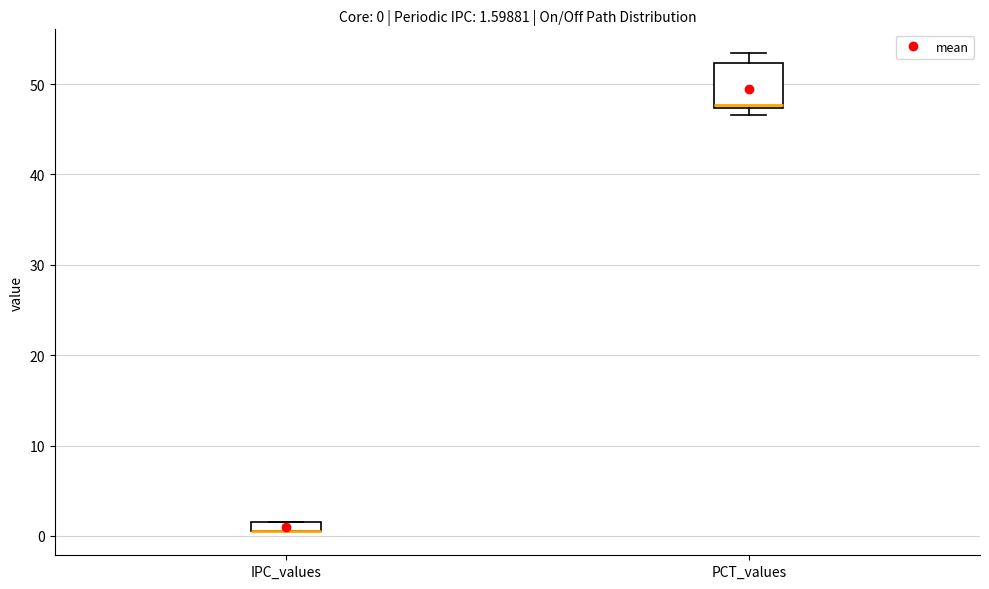

Which box is the tallest, from its lower edge to its upper edge?

PCT_values